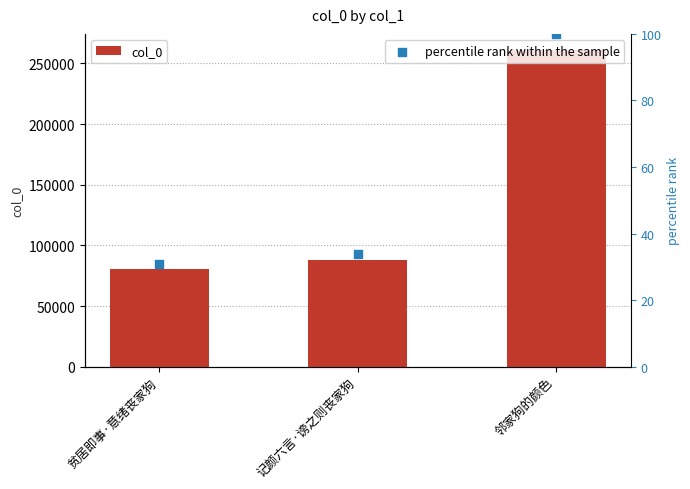

At how many categories does at least one series exceed 64613?

3